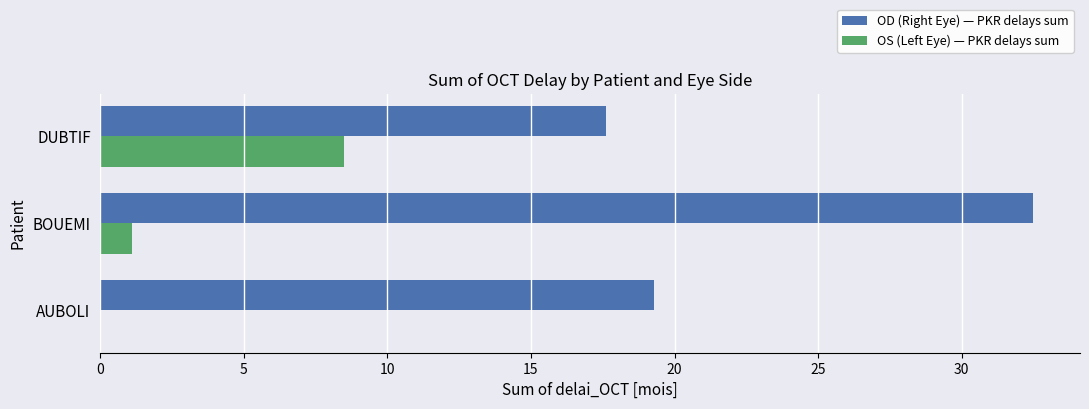

Between AUBOLI and BOUEMI, which series saw the biggest shift?

OD (Right Eye) — PKR delays sum